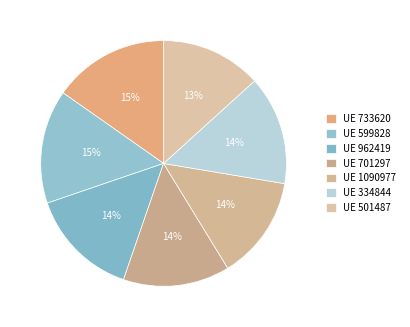

Which slice is the largest?

733620